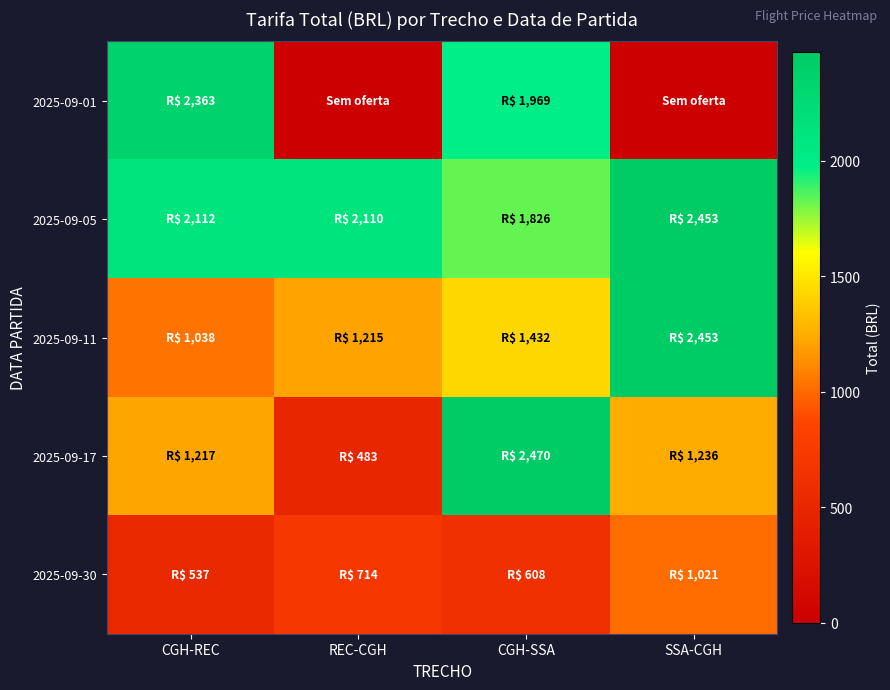

At CGH-REC, list the series in order from smallest to largest.

2025-09-30, 2025-09-11, 2025-09-17, 2025-09-05, 2025-09-01